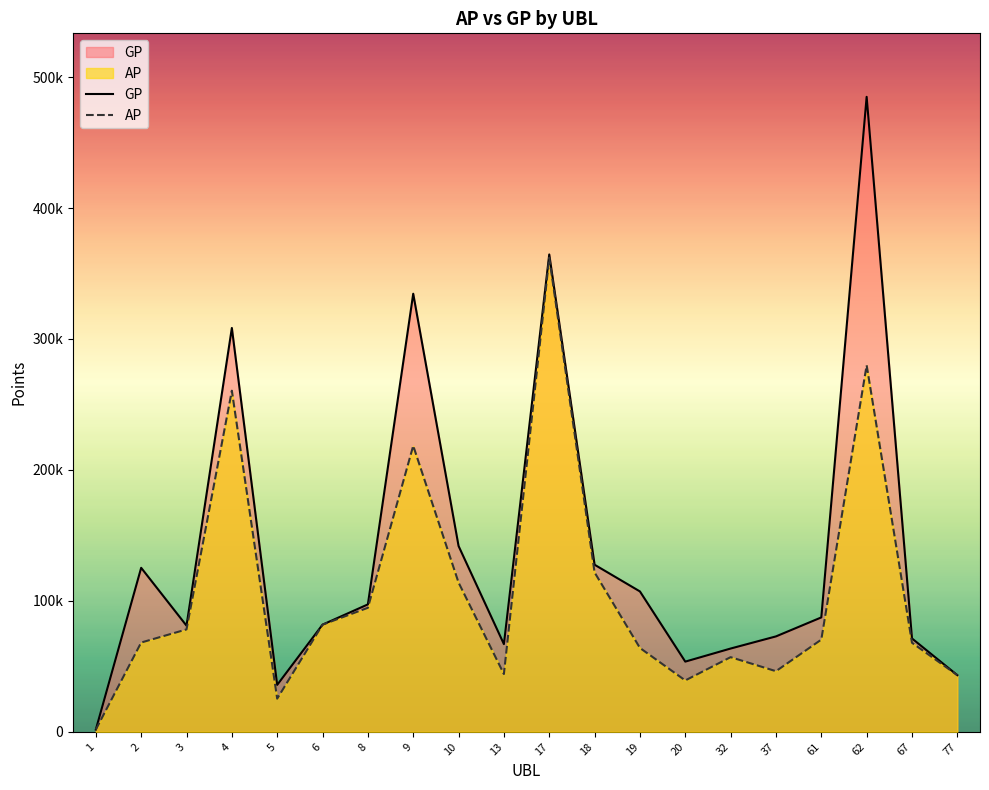

List the labels in order of GP value, largest first.

62, 17, 9, 4, 10, 18, 2, 19, 8, 61, 6, 3, 37, 67, 13, 32, 20, 77, 5, 1